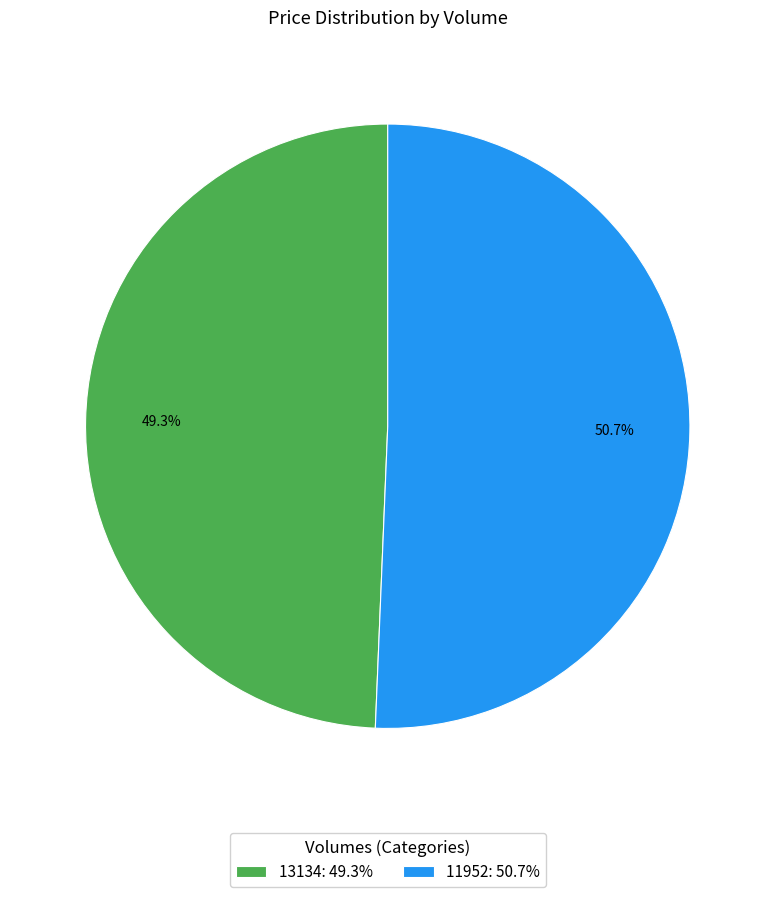

Which category has the smallest portion of the pie?

13134